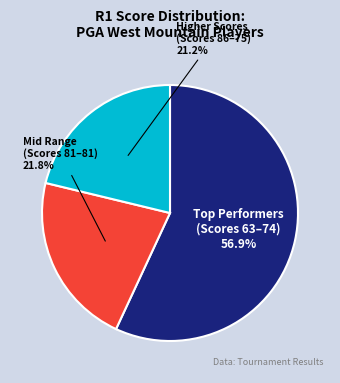

Which category has the smallest portion of the pie?

Higher Scores (Scores 86–75)